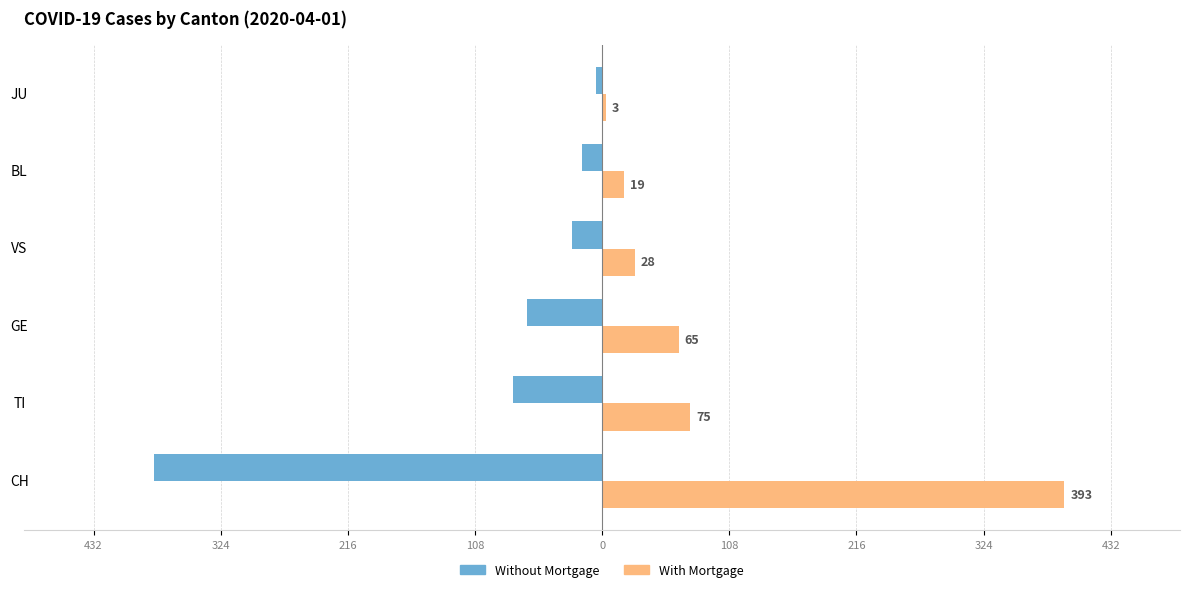

Reading right to left, transcribe all the data shown in this chart.

Without Mortgage: -5	-17	-26	-64	-76	-381
With Mortgage: 3	19	28	65	75	393